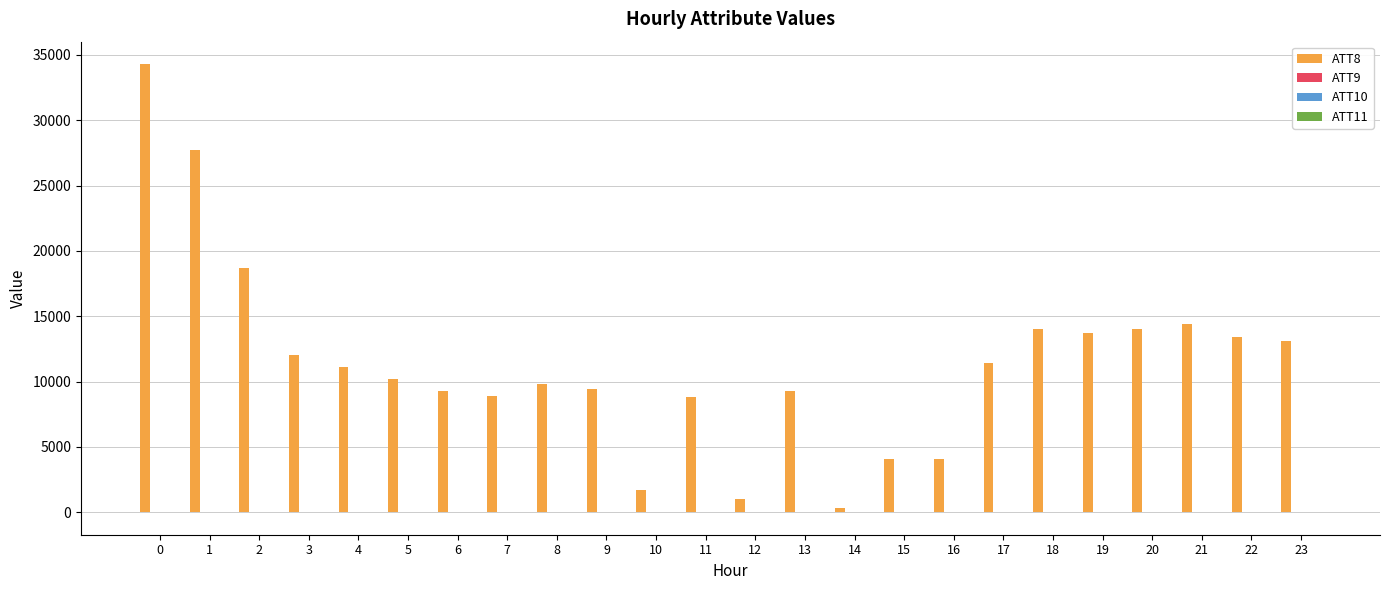

Count the number of categories in the chart.

24